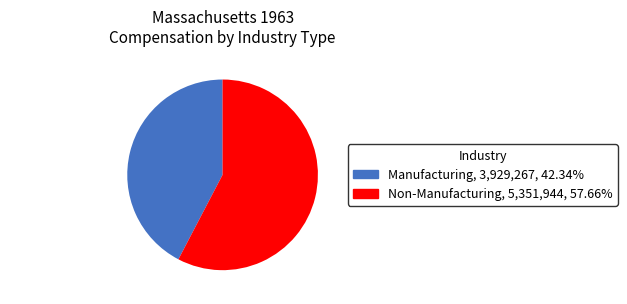

Which category has the smallest portion of the pie?

Manufacturing